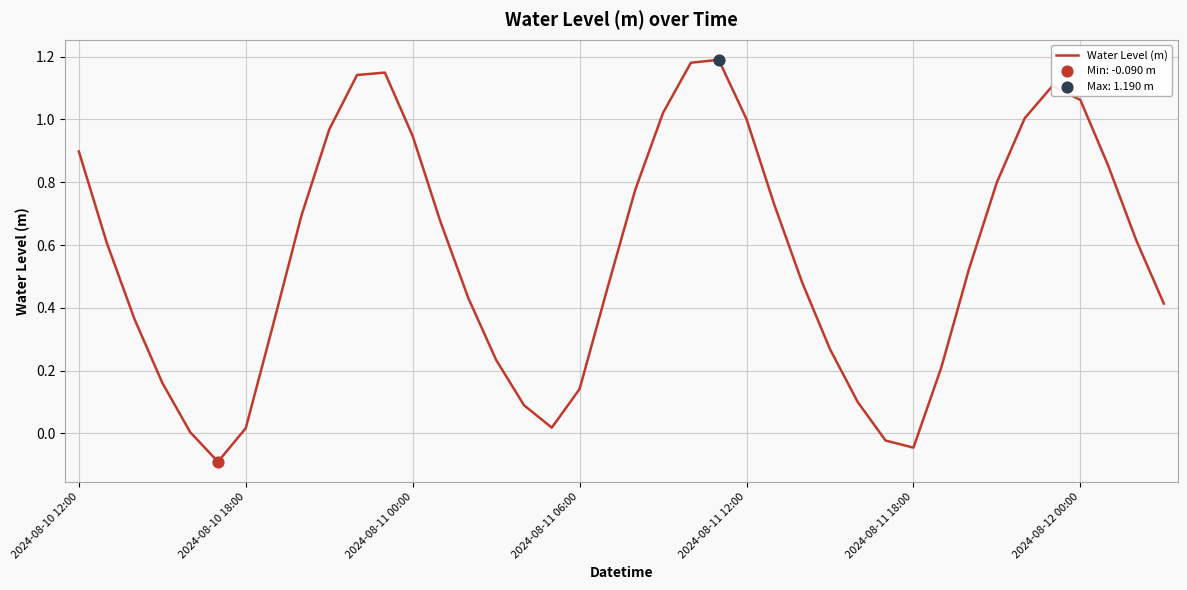

What is the difference between the maximum and minimum values?

1.3